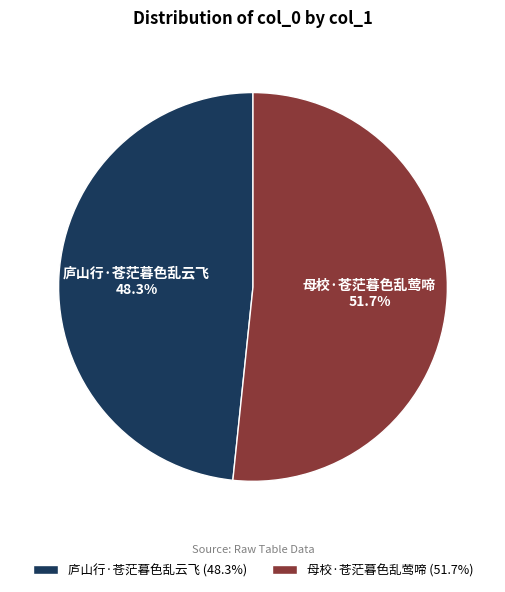

Count the number of slices in the pie.

2